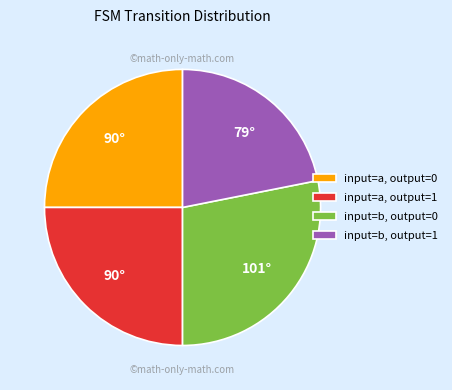

Do input=a, output=1 and input=b, output=0 together represent more than half of the pie?

Yes